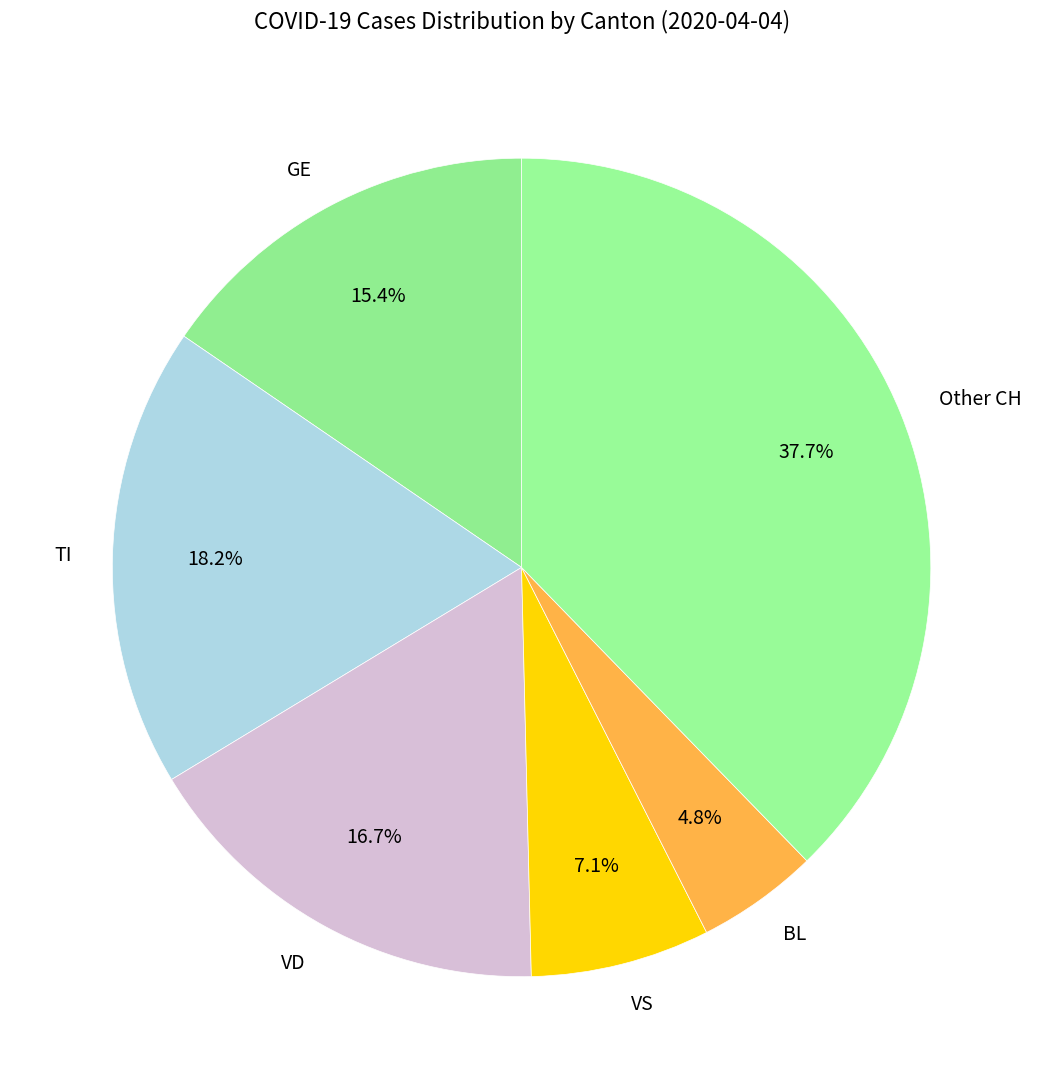

What is the ratio of the value at VD to the value at TI?

0.9